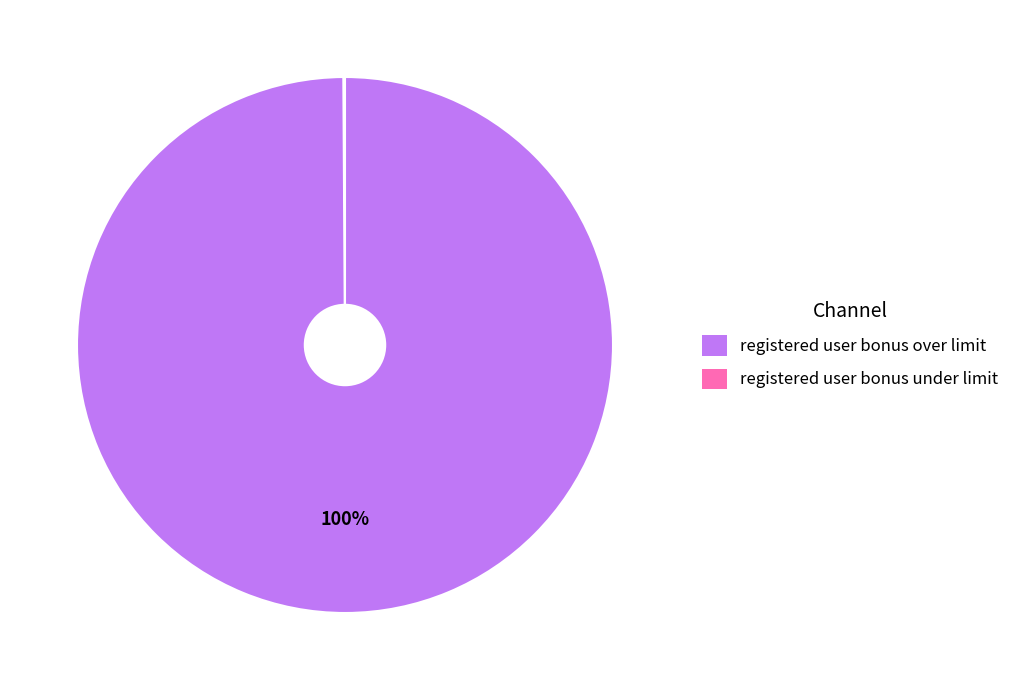

Is there any slice that represents more than half of the pie?

Yes